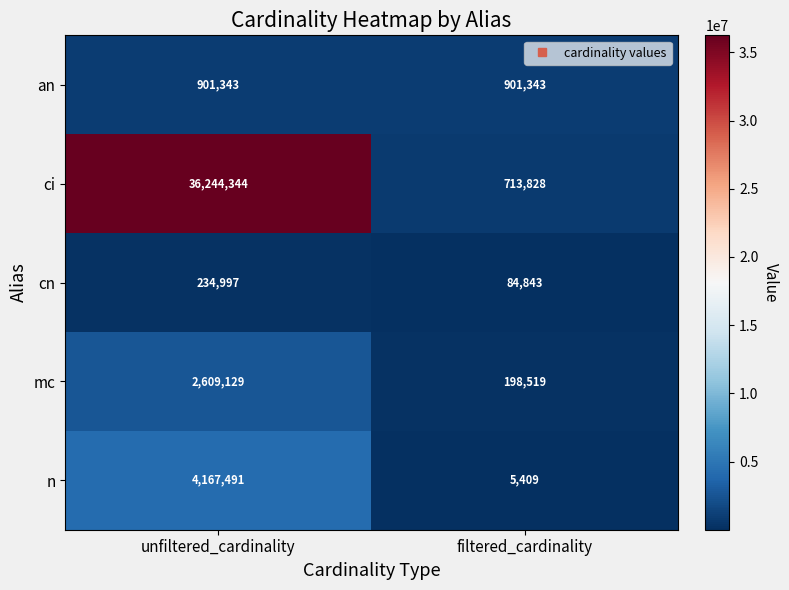

Is the value of mc at filtered_cardinality greater than the value of ci at unfiltered_cardinality?

No